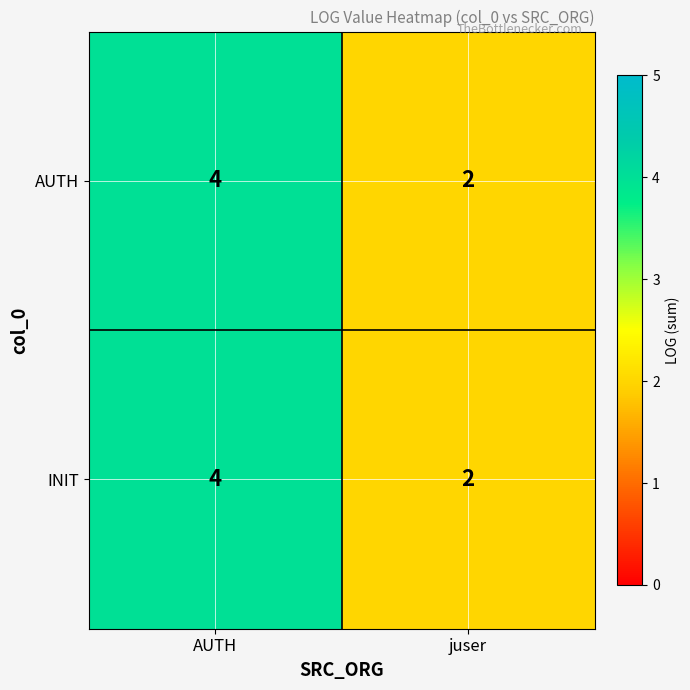

What is the total value across all series at AUTH?

8